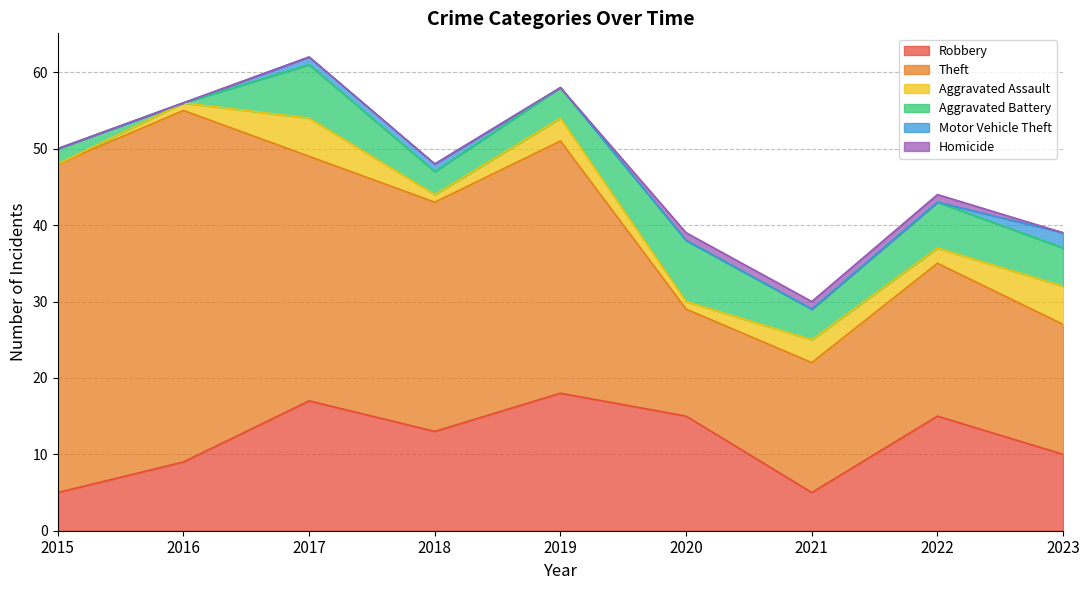

Between 2017 and 2018, which is larger?

2017